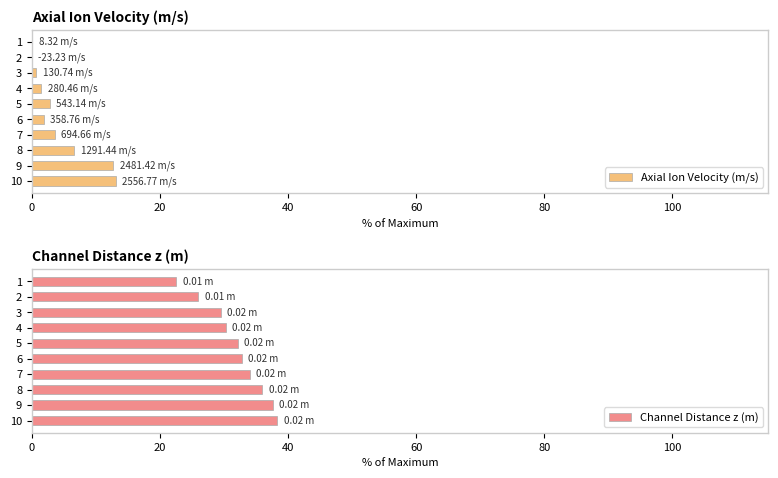

How many bars are there in total?

20